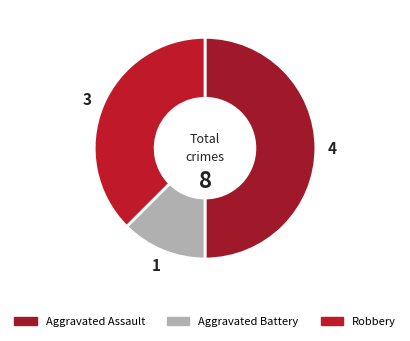

Rank the categories by value from lowest to highest.

Aggravated Battery, Robbery, Aggravated Assault